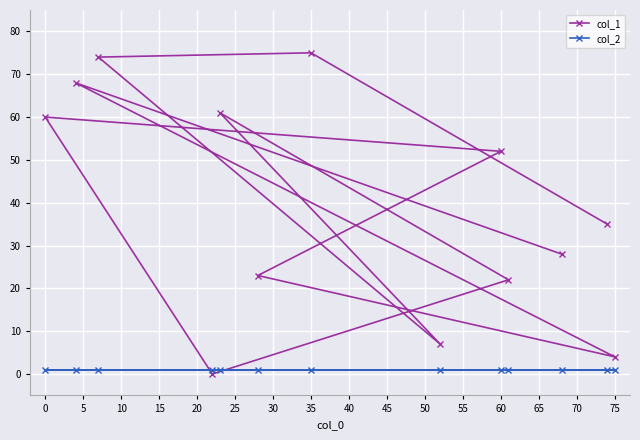

Reading left to right, what are all the values shown in this chart?

col_1: 60	68	74	0	61	23	75	7	52	22	28	35	4
col_2: 1	1	1	1	1	1	1	1	1	1	1	1	1